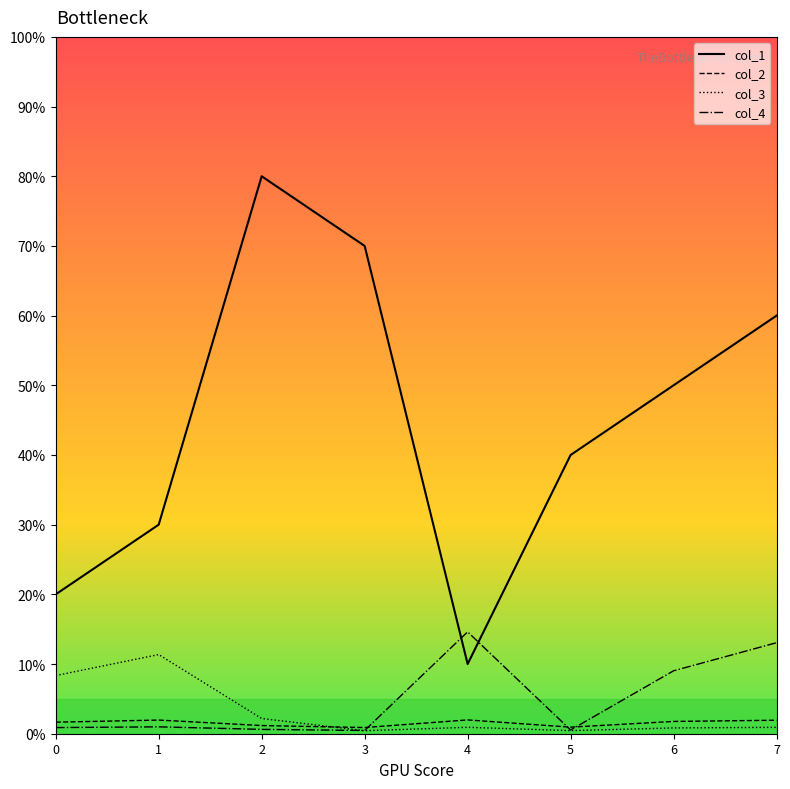

The col_2 series shows 0.0 at 6. True or false?

False